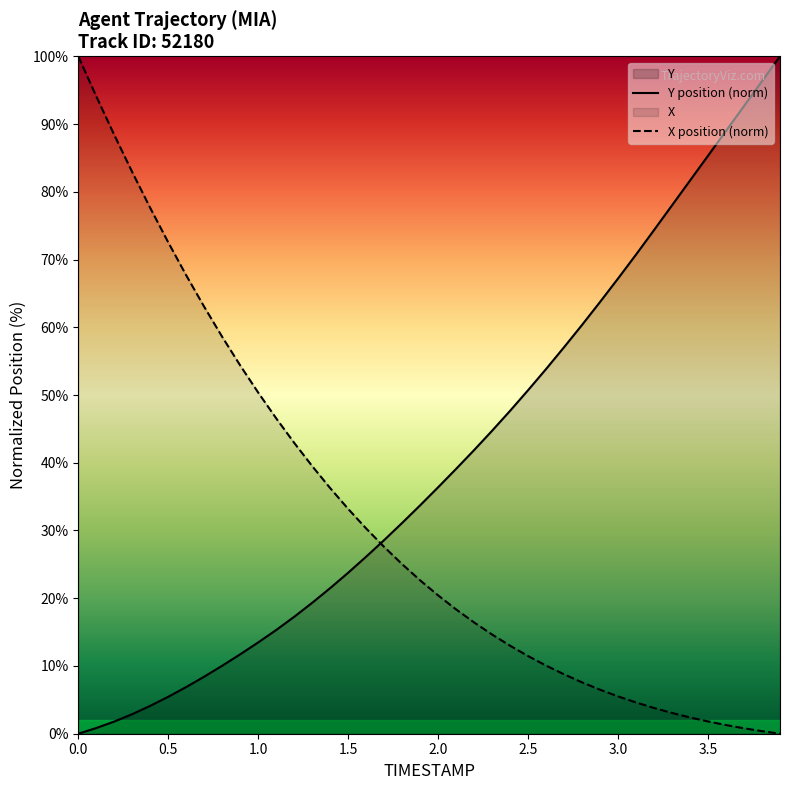

True or false: X has a value of 11.5 at 2.5.

True